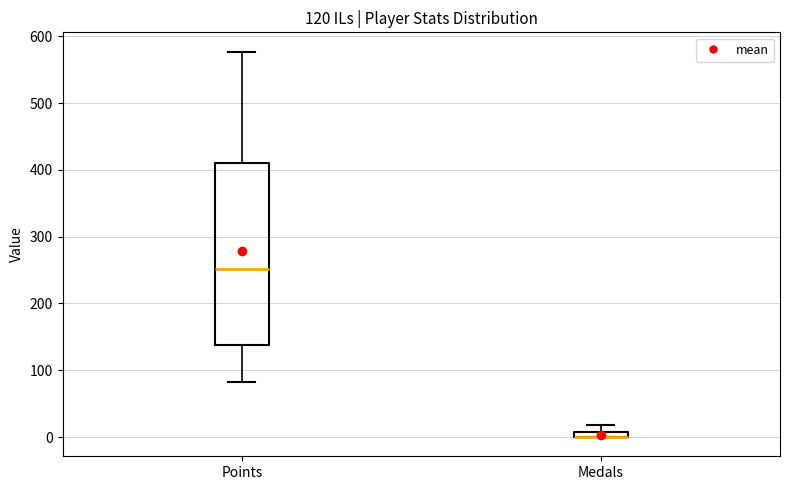

Which box is the tallest, from its lower edge to its upper edge?

Points